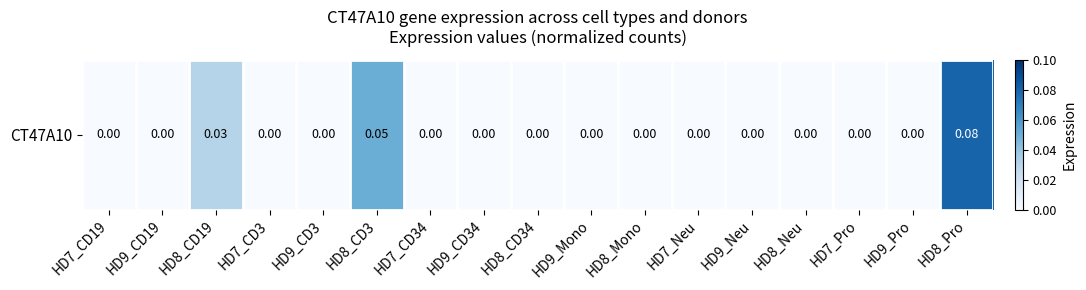

Rank the categories by value from highest to lowest.

HD8_Pro, HD8_CD3, HD8_CD19, HD7_CD19, HD9_CD19, HD7_CD3, HD9_CD3, HD7_CD34, HD9_CD34, HD8_CD34, HD9_Mono, HD8_Mono, HD7_Neu, HD9_Neu, HD8_Neu, HD7_Pro, HD9_Pro